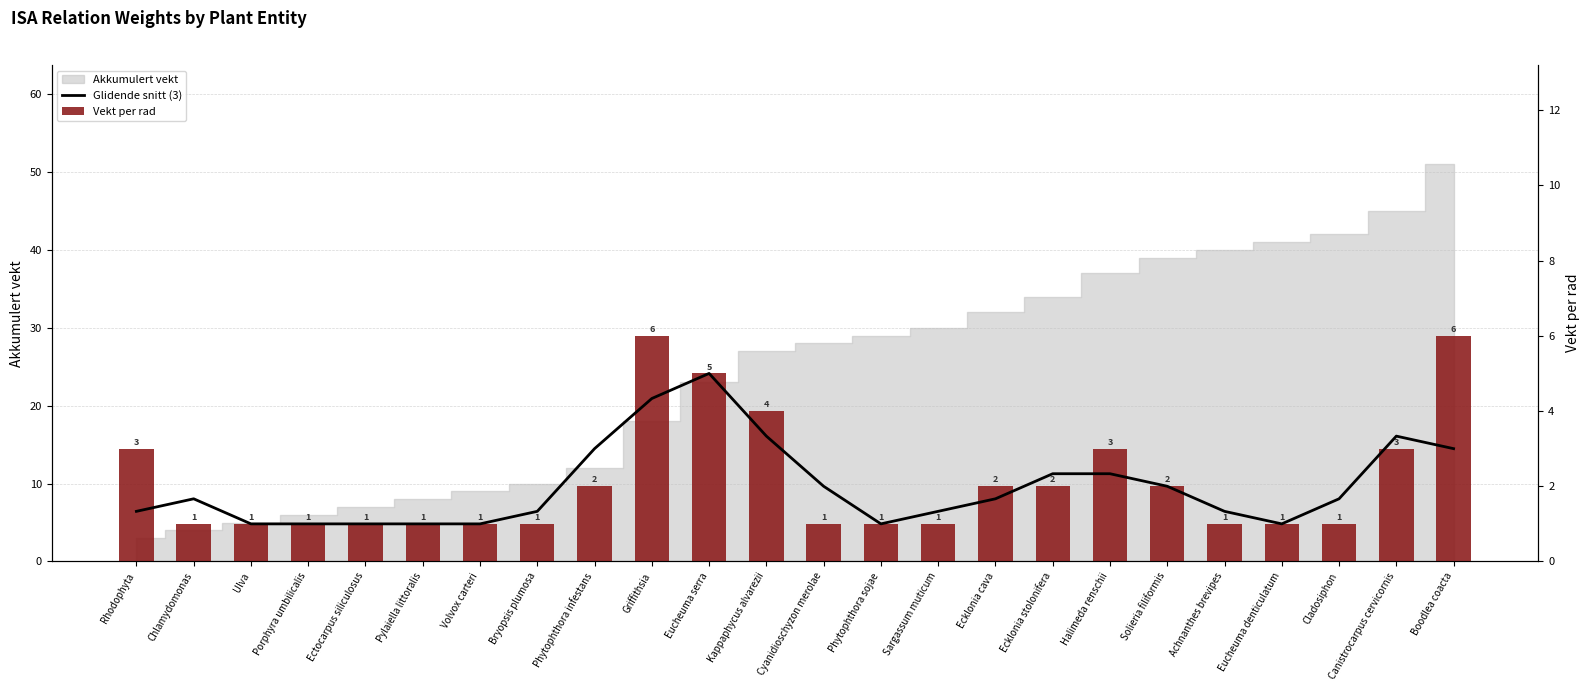

How many data points in Vekt per rad are above 1?

11